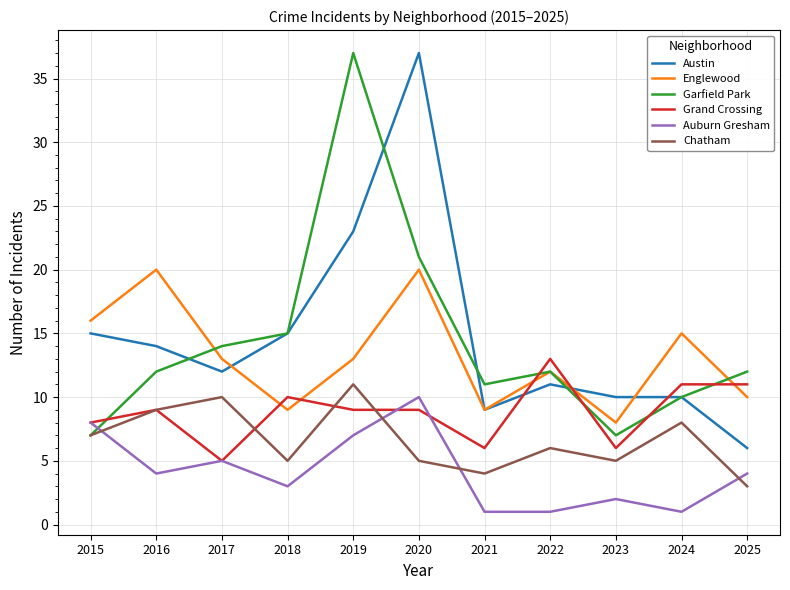

What is the maximum value shown in the chart?

37